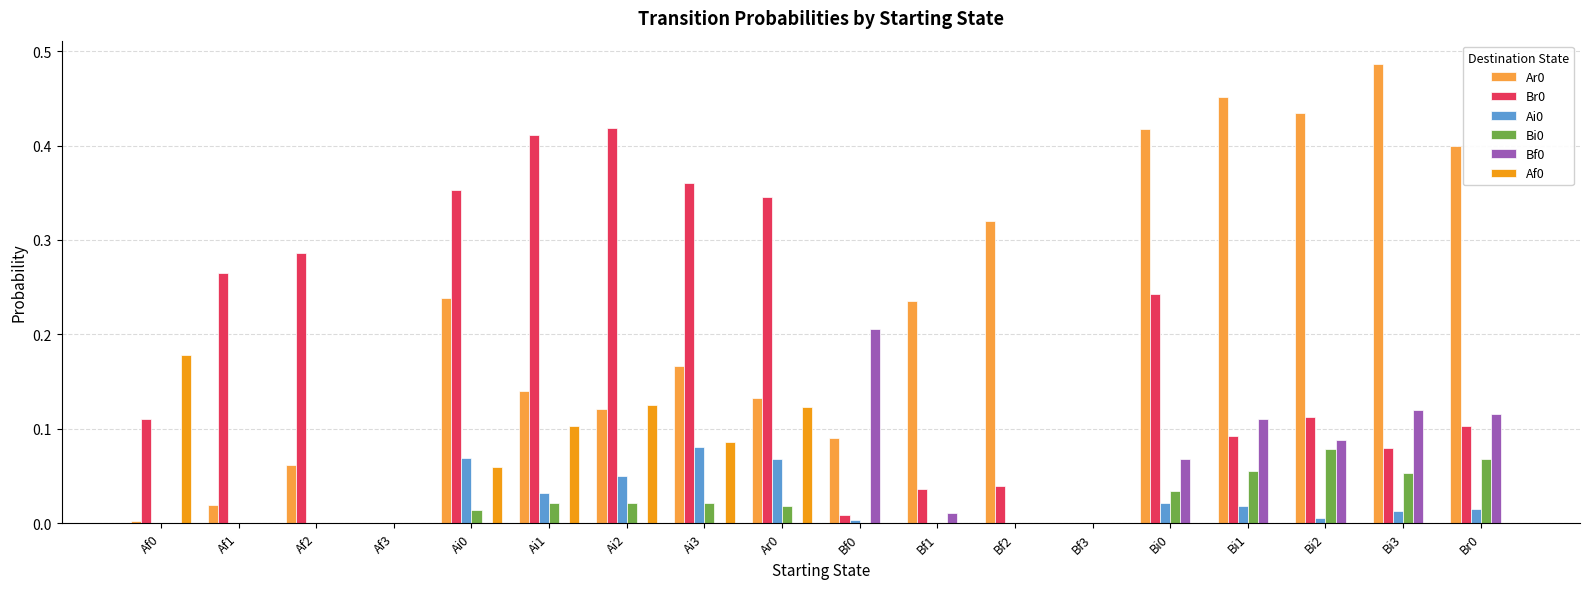

True or false: Bf0 has a value of 0.1 at Af2.

False